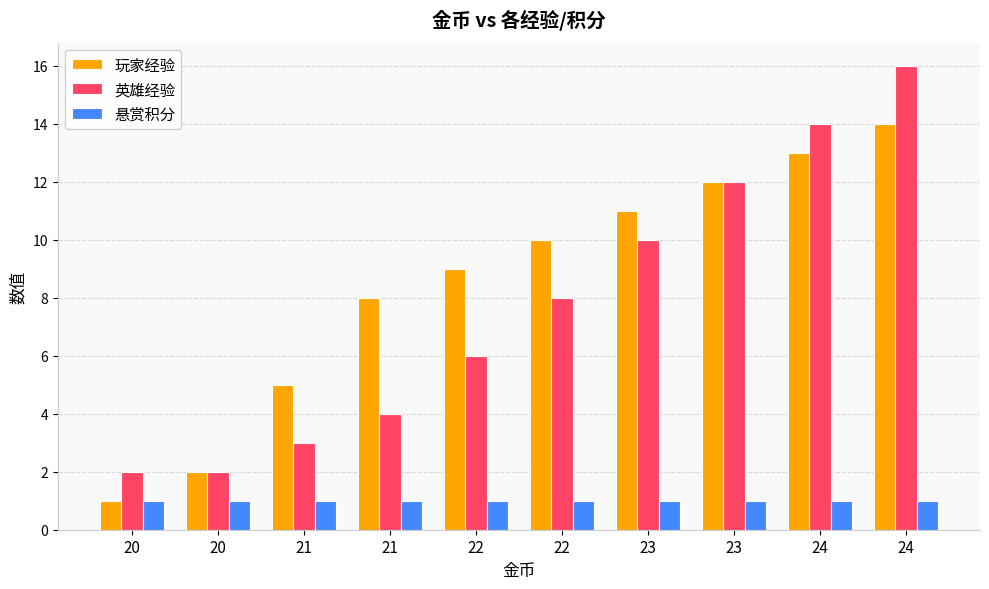

What is the smallest value displayed?

1